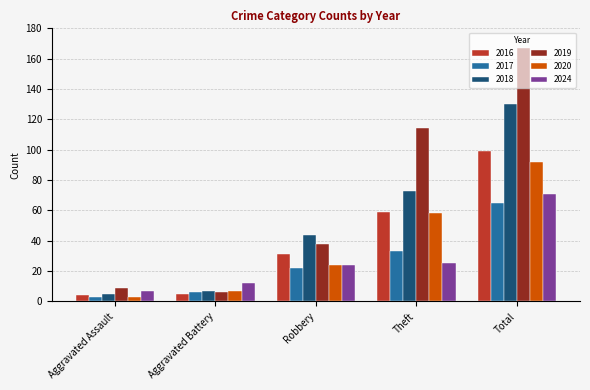

Does the chart contain any negative values?

No